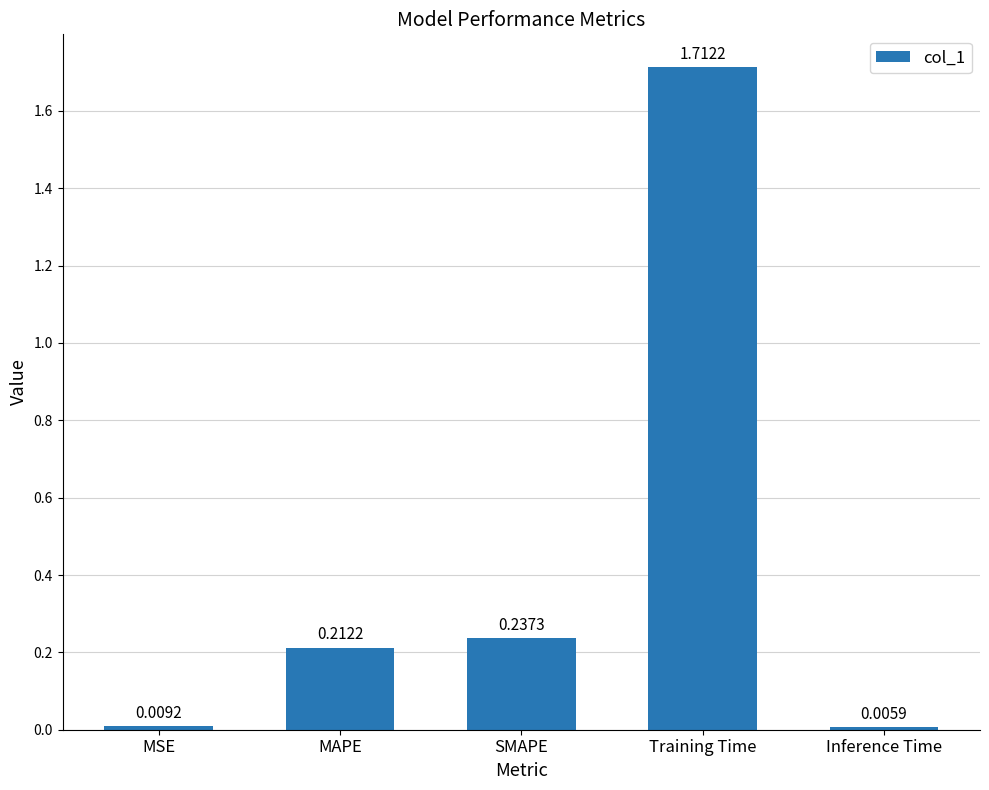

List the labels in order of value, largest first.

Training Time, SMAPE, MAPE, MSE, Inference Time